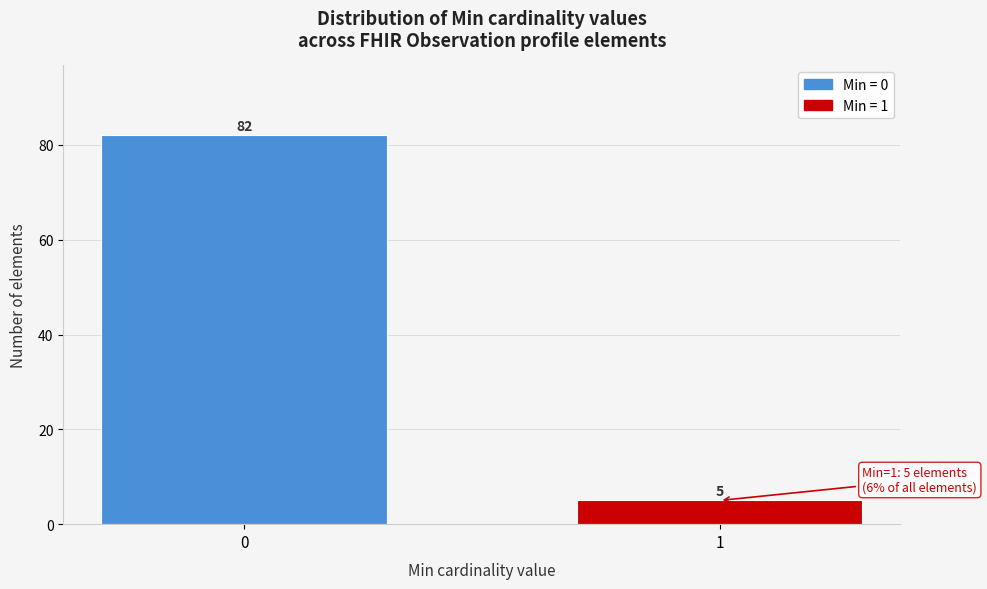

Reading left to right, what are all the values shown in this chart?

0=82	1=5